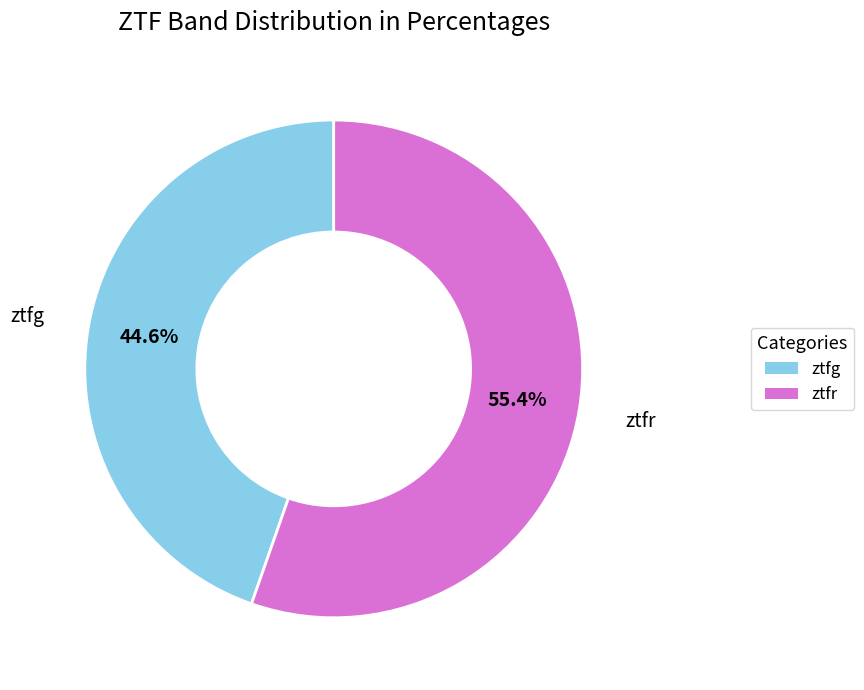

To the nearest percent, what portion does ztfr represent?

55%